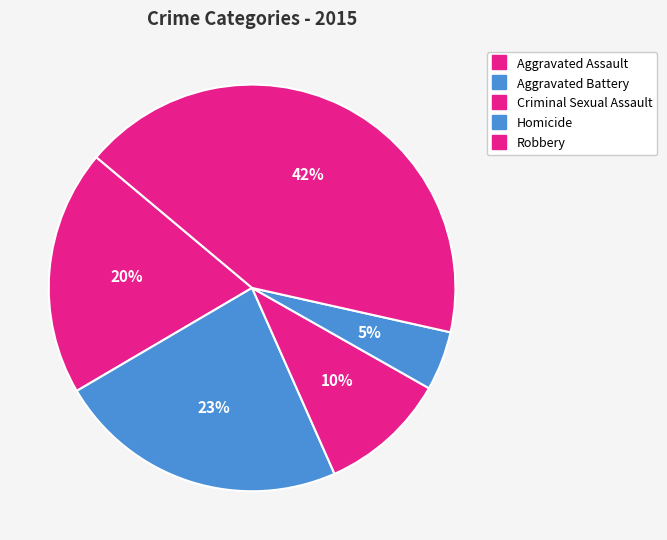

Between Homicide and Criminal Sexual Assault, which is larger?

Criminal Sexual Assault